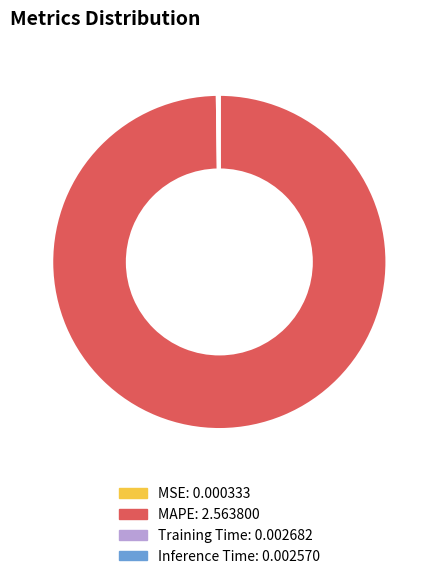

Is it true that MAPE is 100% of the pie?

True